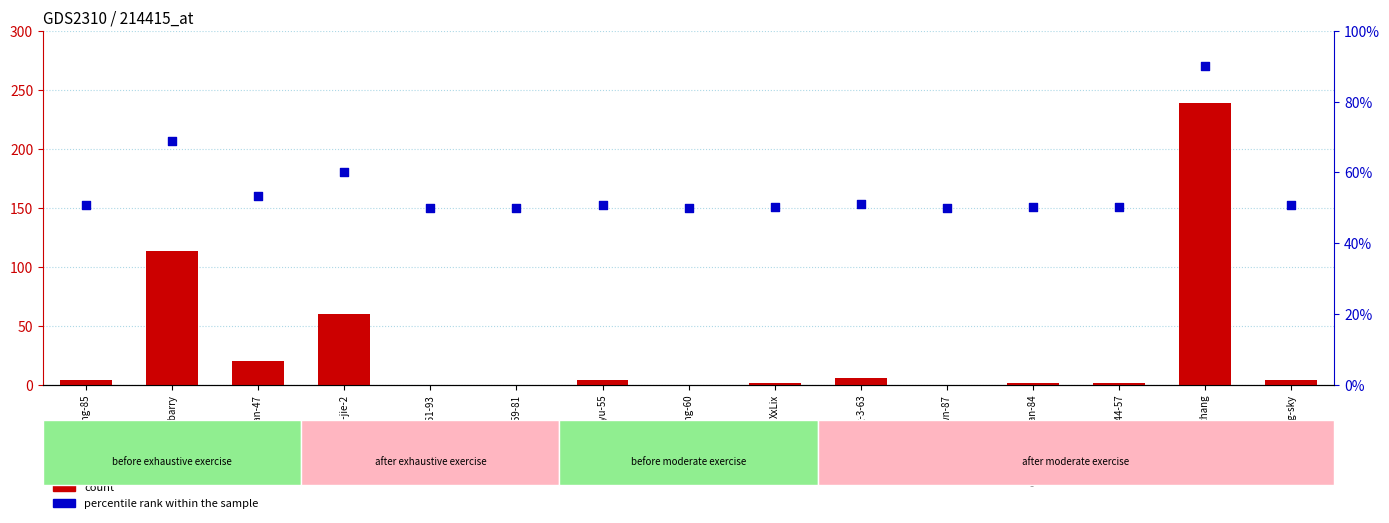

Which series reaches the maximum Y coordinate?

count